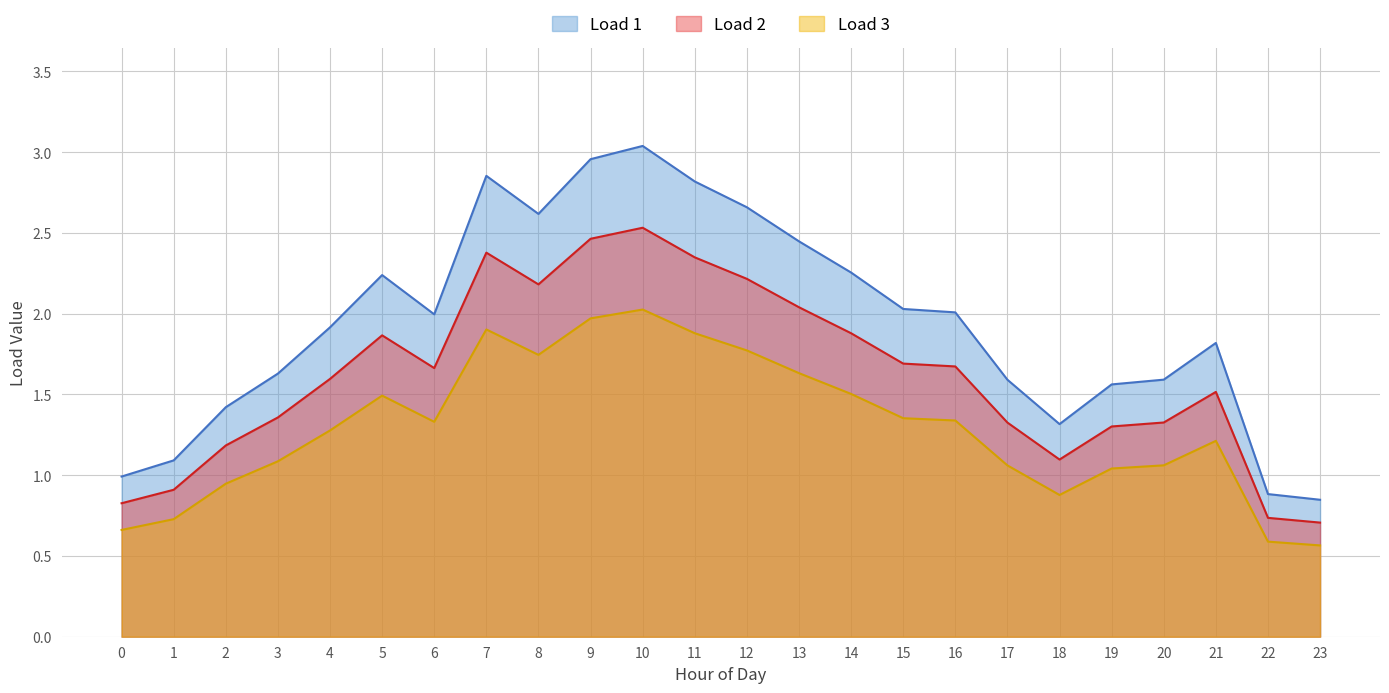

Between 6 and 23, which series saw the biggest shift?

Load 1